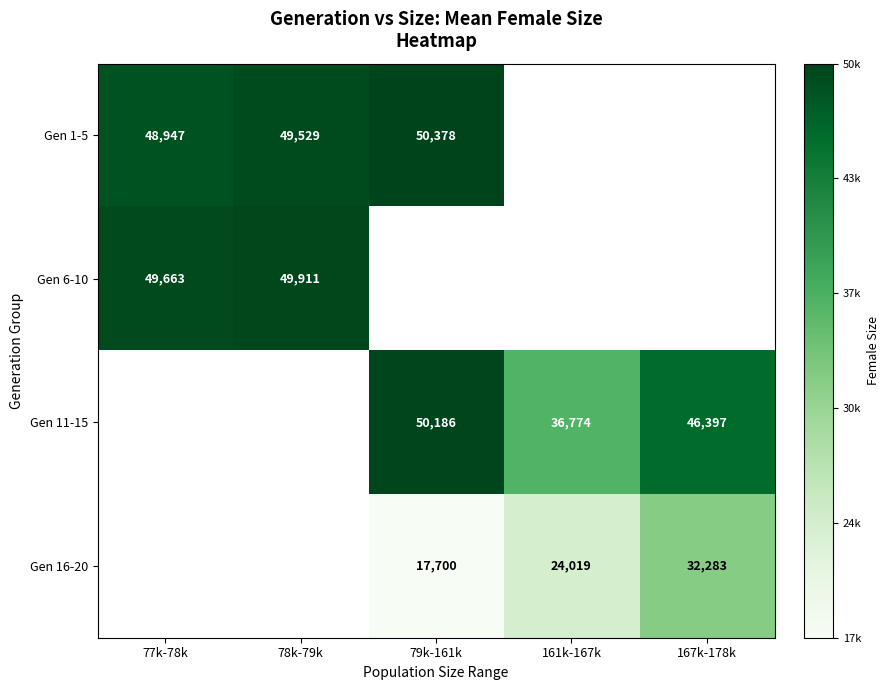

True or false: Gen 16-20 has a value of 17700 at 79k-161k.

True